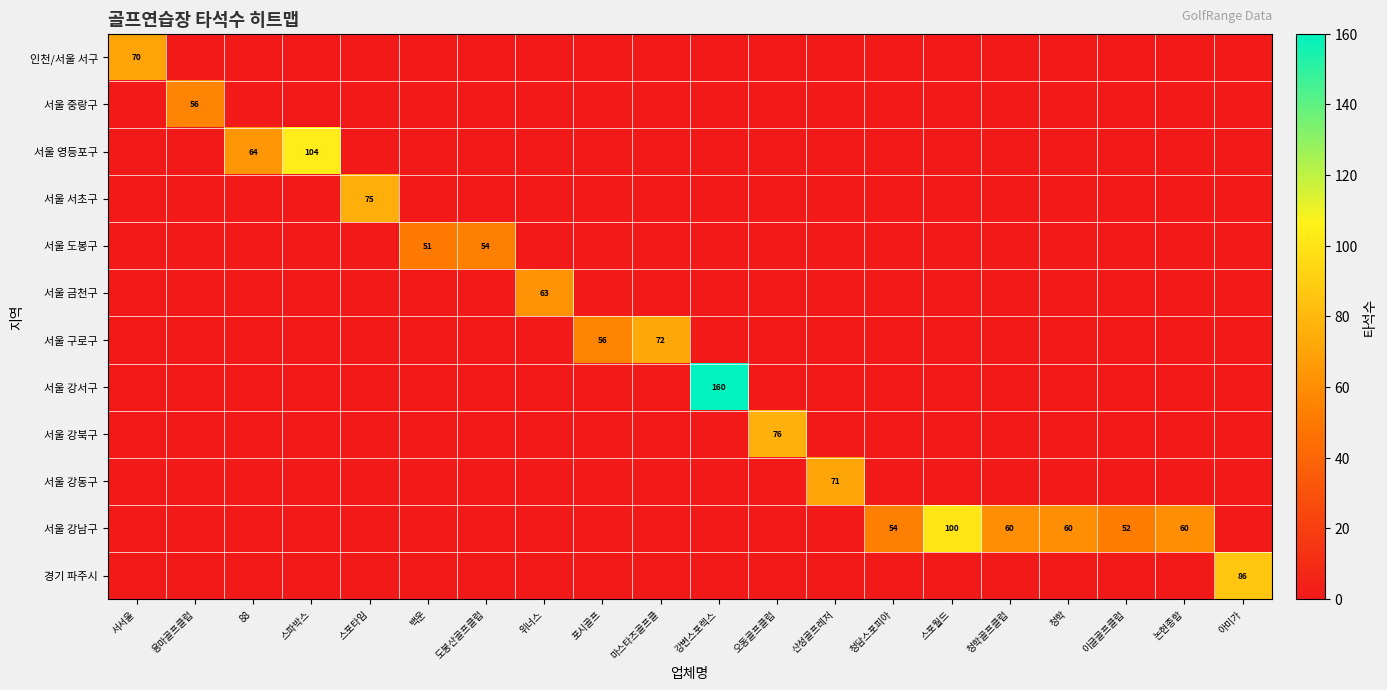

Which series has the largest total across all categories?

서울 강남구